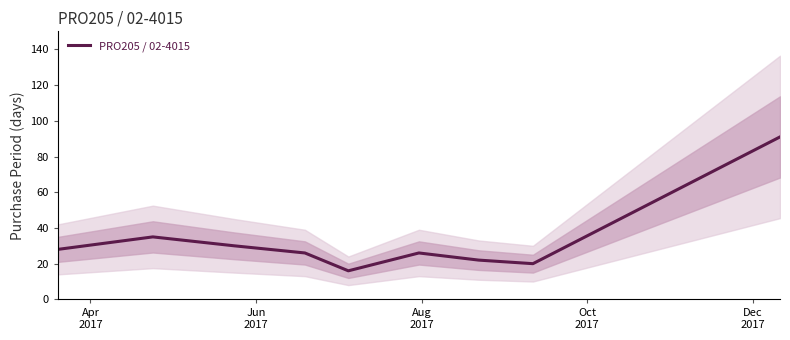

Count the number of data series in this chart.

1